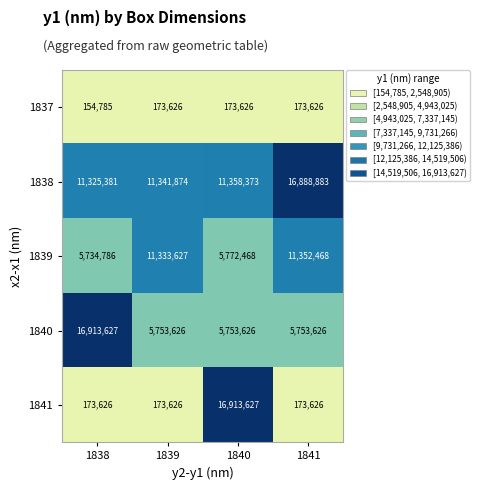

What is the total value across all series at 1839?

28776379